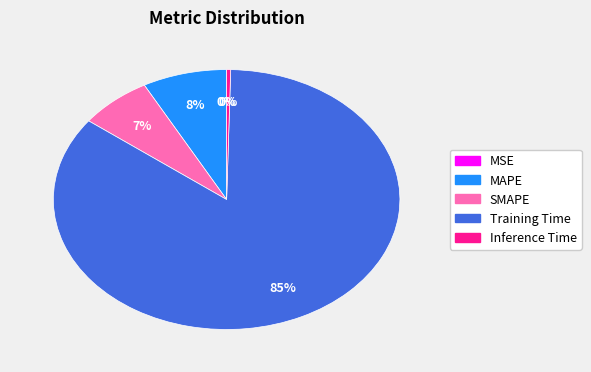

Between MAPE and Inference Time, which is larger?

MAPE